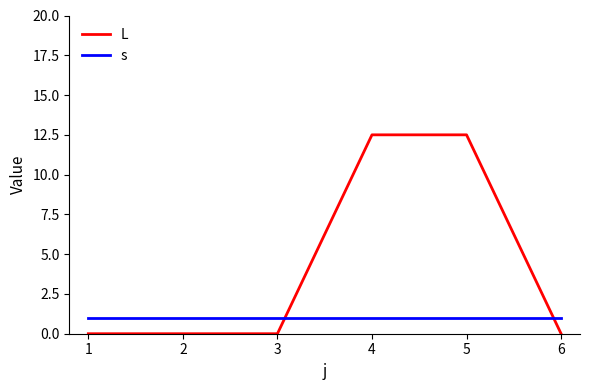

How many times do s and L cross each other?

2